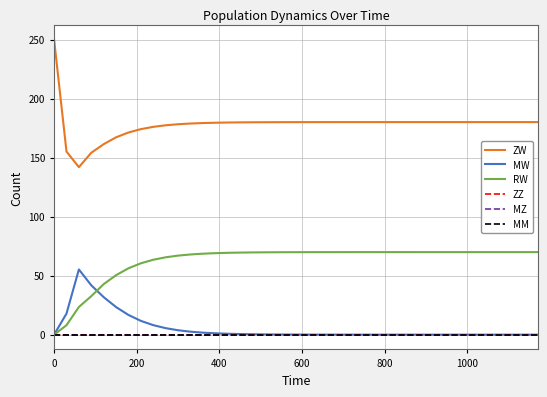

Does the chart have visible grid lines?

Yes